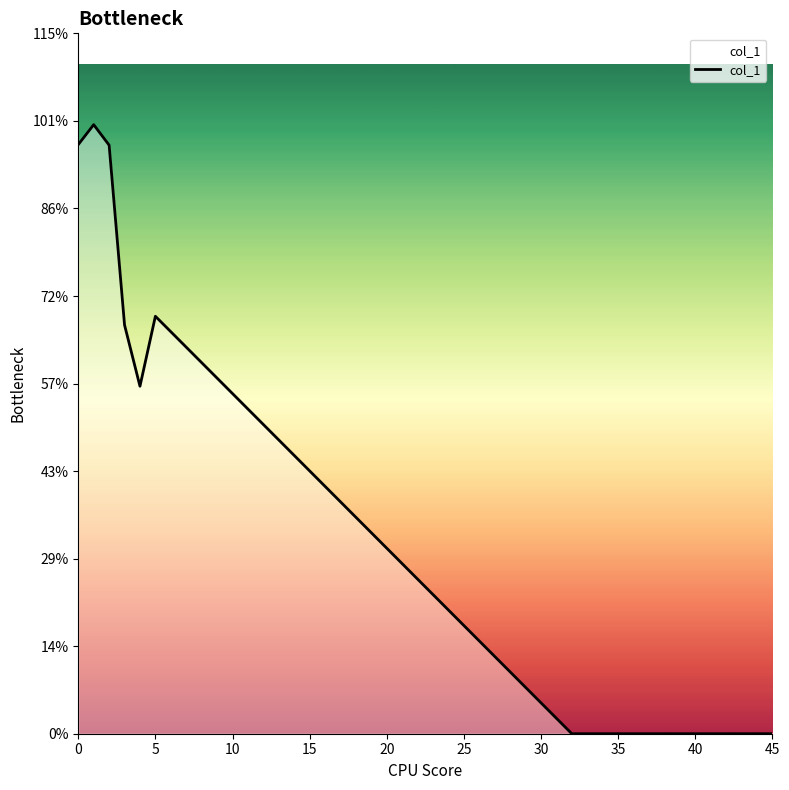

How many values are above zero?

6